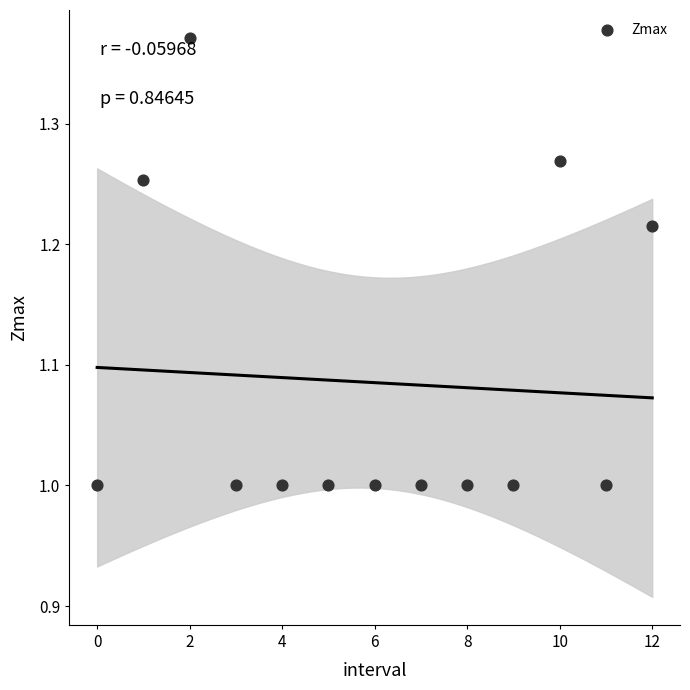

What is the range of Y values (max minus min)?

0.4